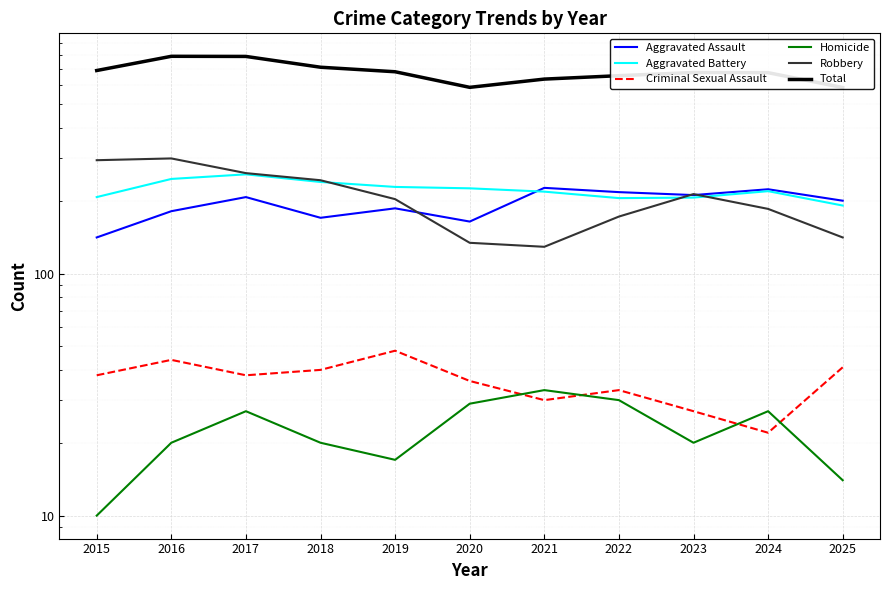

At how many categories does at least one series exceed 722?

2